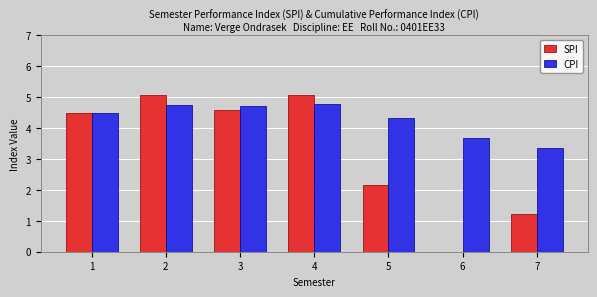

Which series changed the most between 2 and 6?

SPI